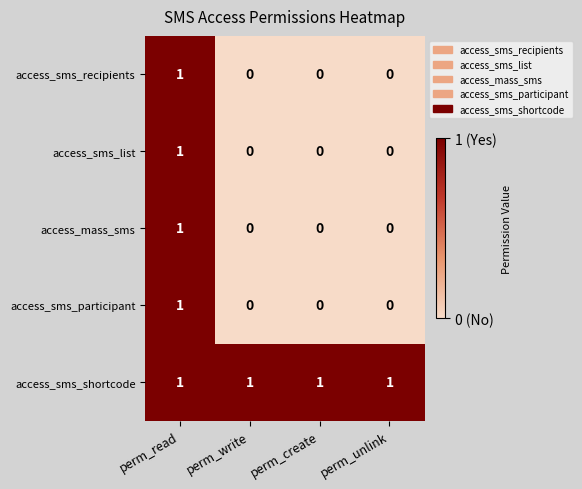

What is the total value across all series at perm_read?

5